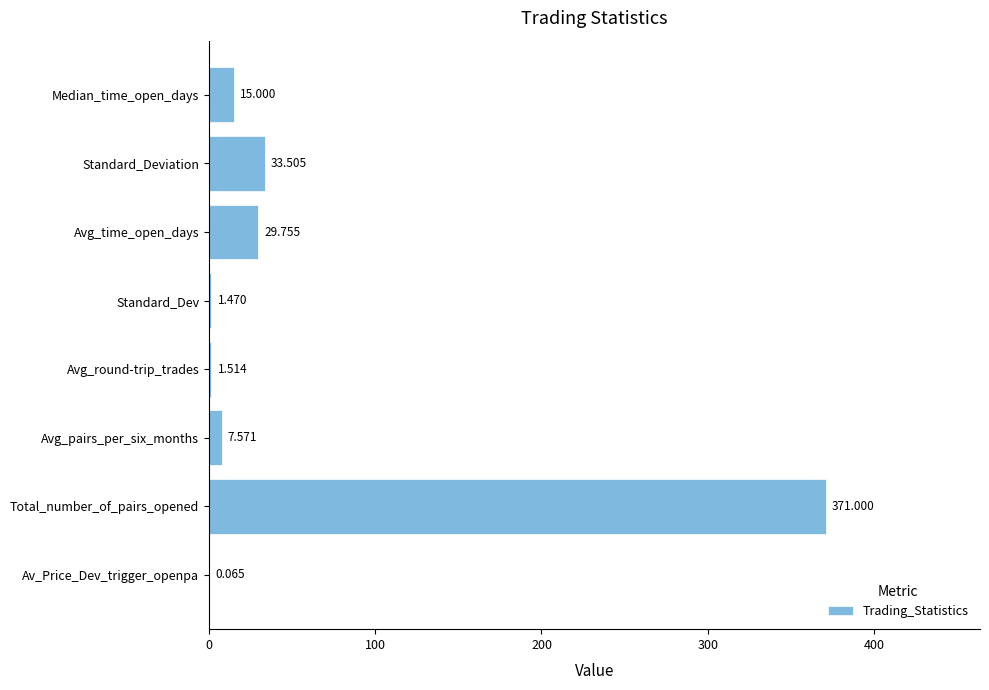

At which label is the value closest to 185?

Standard_Deviation